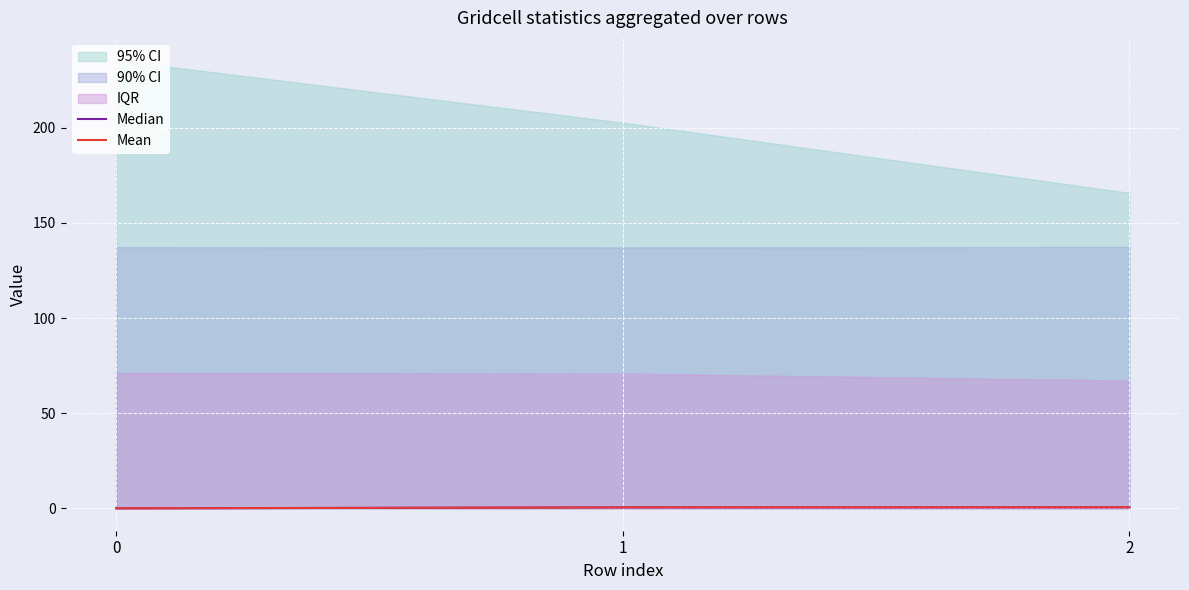

Does the chart display data point markers on the line(s)?

No